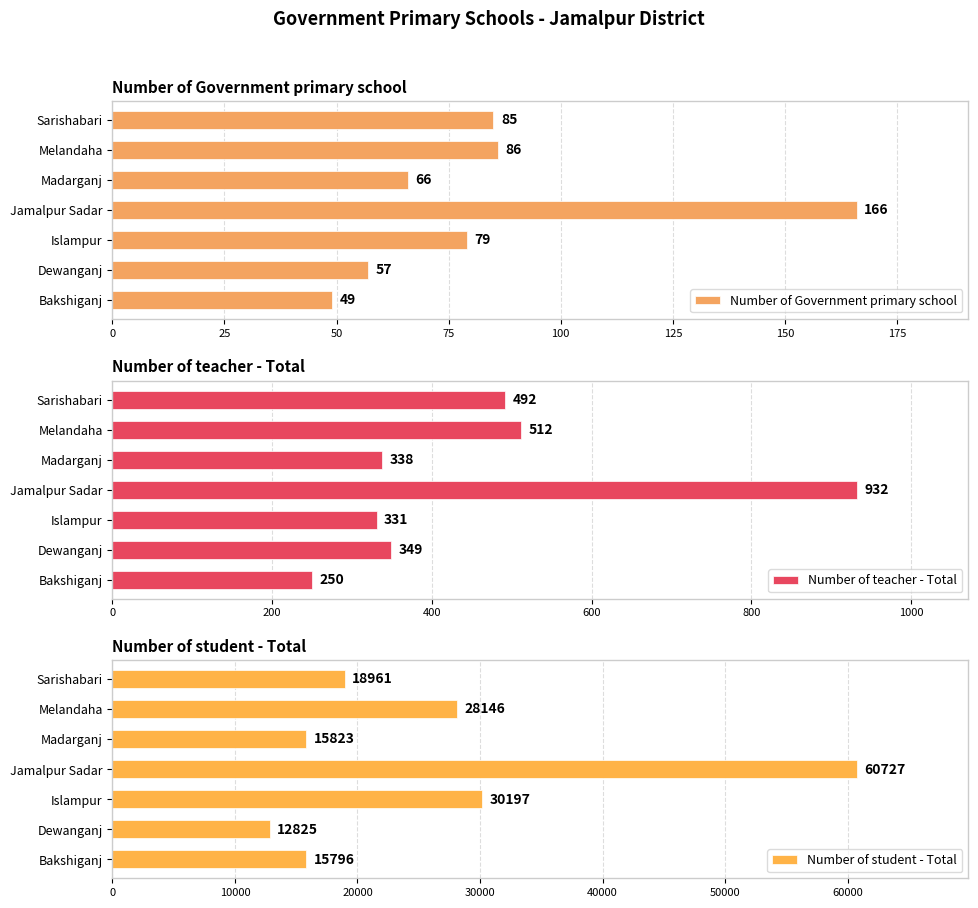

What is the sum of the Number of Government primary school values at Bakshiganj and Dewanganj?

106